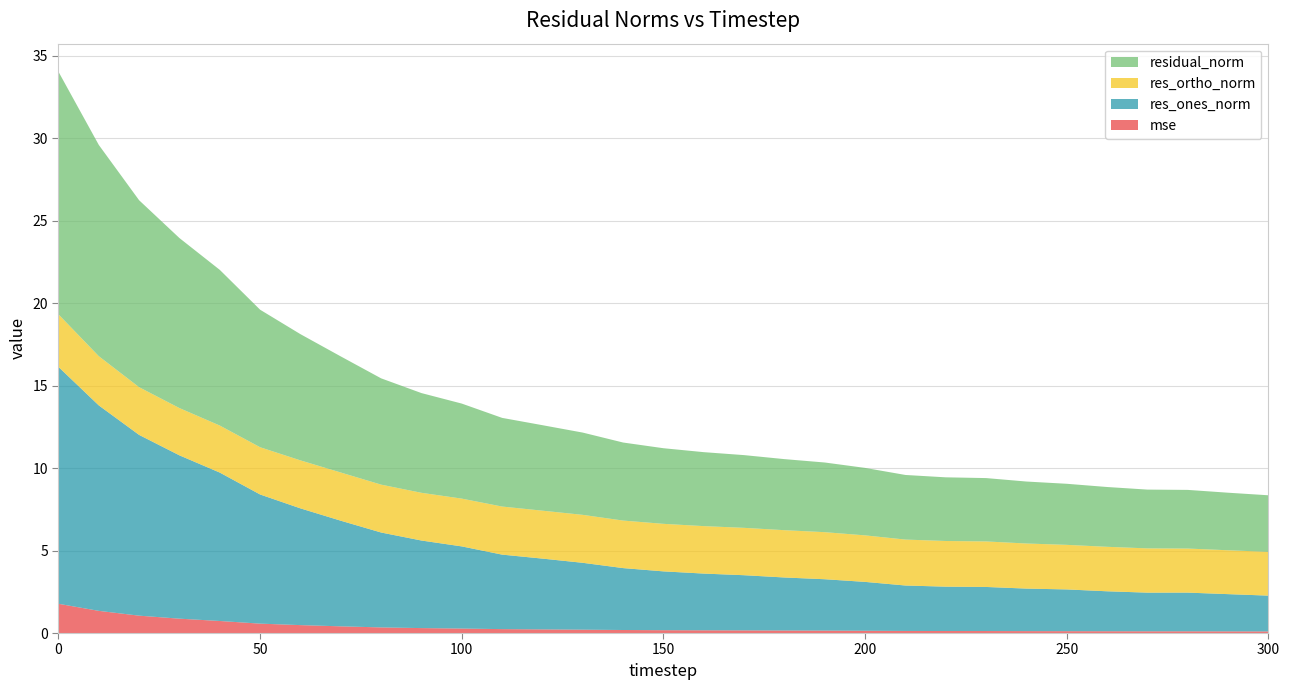

Reading left to right, list all the values displayed in this chart.

mse: 1.8	1.3	1.1	0.9	0.7	0.6	0.5	0.4	0.3	0.3	0.3	0.2	0.2	0.2	0.2	0.2	0.2	0.2	0.2	0.1	0.1	0.1	0.1	0.1	0.1	0.1	0.1	0.1	0.1	0.1	0.1
res_ones_norm: 14.4	12.5	11.0	9.9	9.0	7.8	7.1	6.4	5.8	5.3	5.0	4.5	4.3	4.1	3.8	3.6	3.4	3.3	3.2	3.1	3.0	2.8	2.7	2.7	2.6	2.5	2.4	2.3	2.3	2.3	2.2
res_ortho_norm: 3.2	3.0	2.9	2.9	2.9	2.9	2.9	2.9	2.9	2.9	2.9	2.9	2.9	2.9	2.9	2.9	2.9	2.9	2.9	2.9	2.8	2.8	2.8	2.8	2.7	2.7	2.7	2.7	2.7	2.7	2.7
residual_norm: 14.7	12.8	11.3	10.3	9.4	8.3	7.7	7.0	6.4	6.0	5.8	5.4	5.2	5.0	4.7	4.6	4.5	4.4	4.3	4.2	4.1	3.9	3.9	3.8	3.8	3.7	3.6	3.6	3.6	3.5	3.4